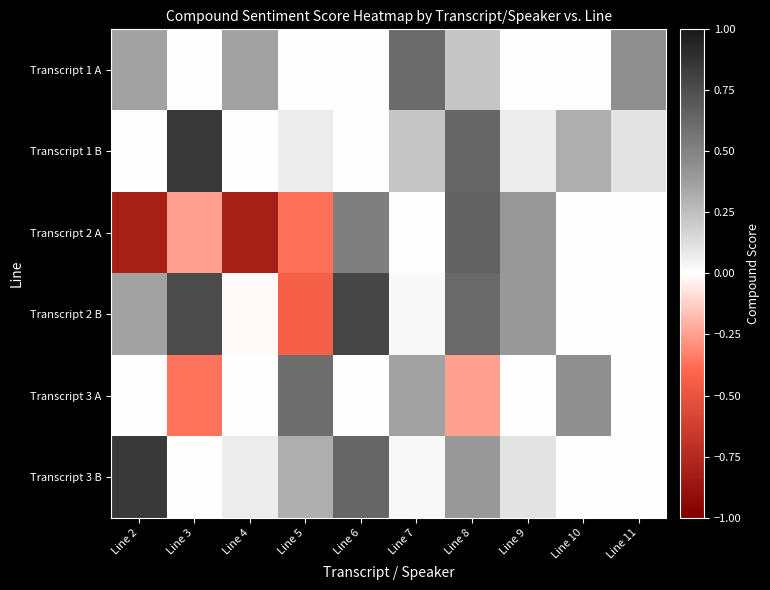

At which category does the chart reach its minimum across all series?

Line 4